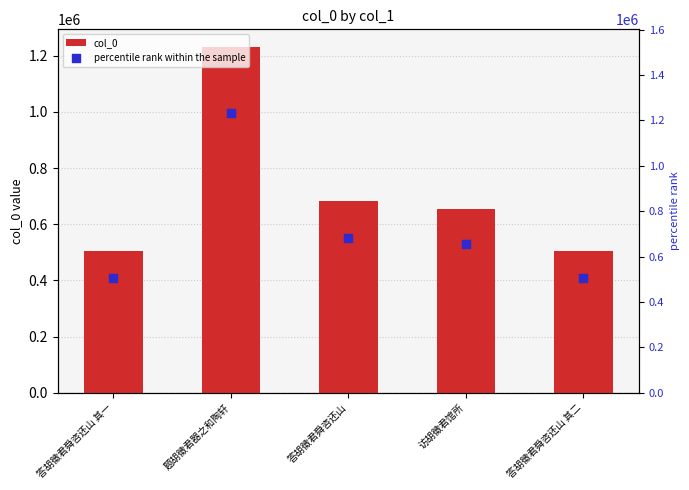

Which series has the largest total across all categories?

col_0